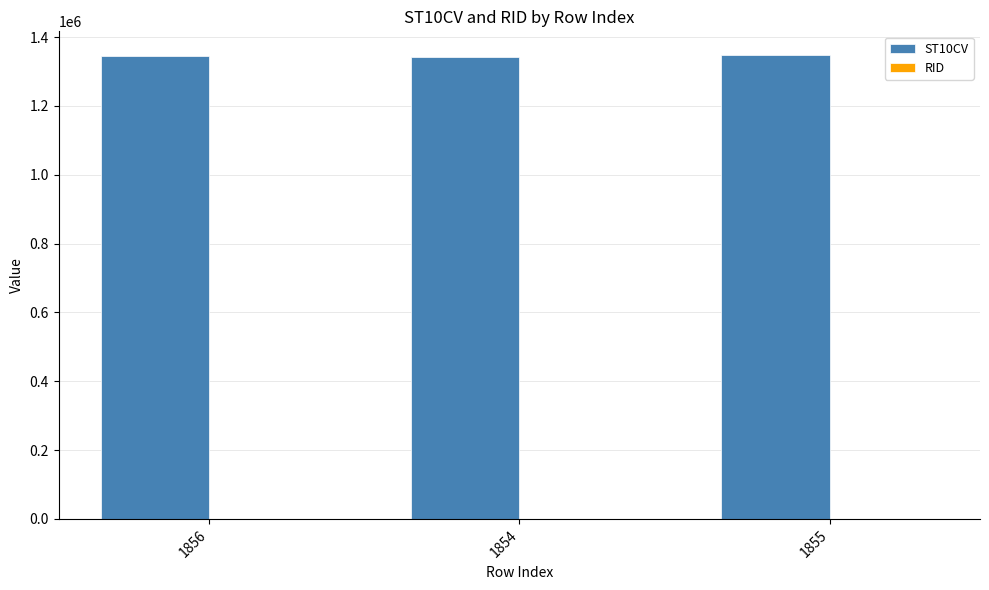

Are the bars grouped side by side (vs. stacked)?

Yes